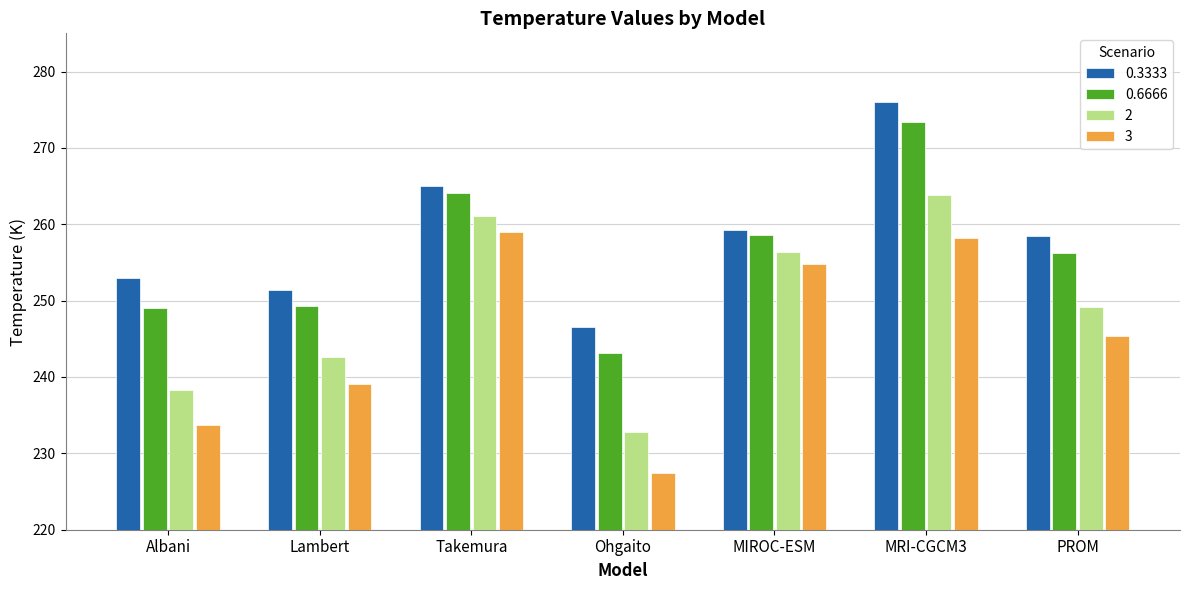

Does the chart contain stacked bars?

No